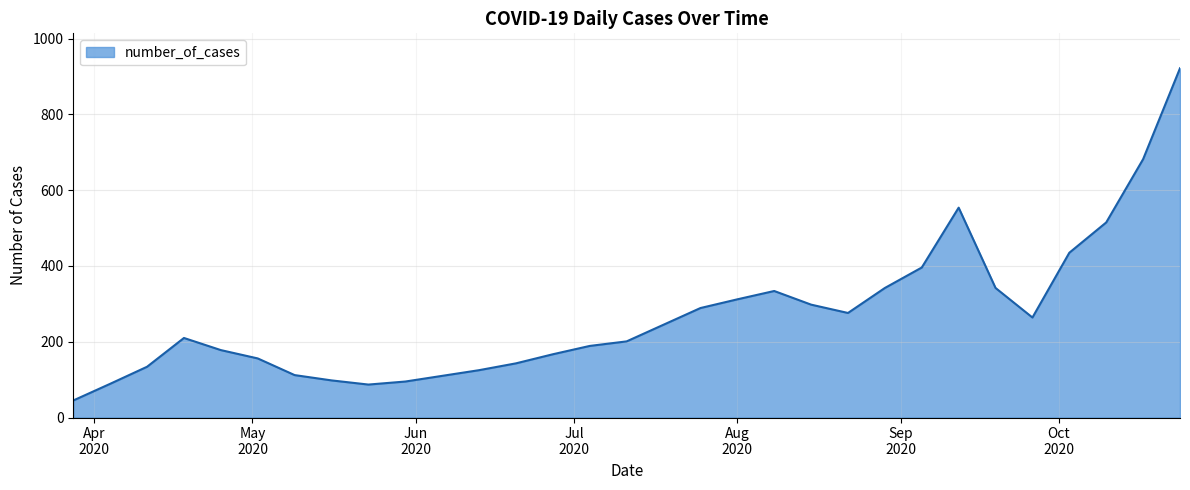

What is the smallest value displayed?

45